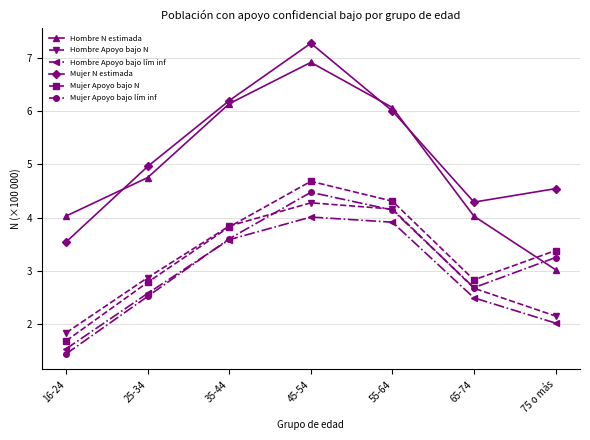

How many lines are shown in the chart?

6